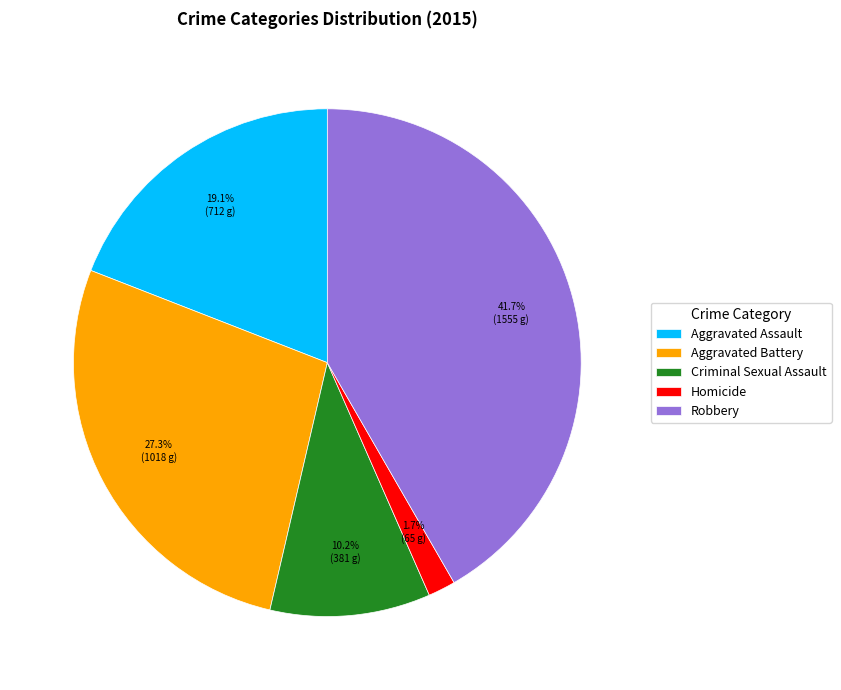

Which slice is the largest?

Robbery